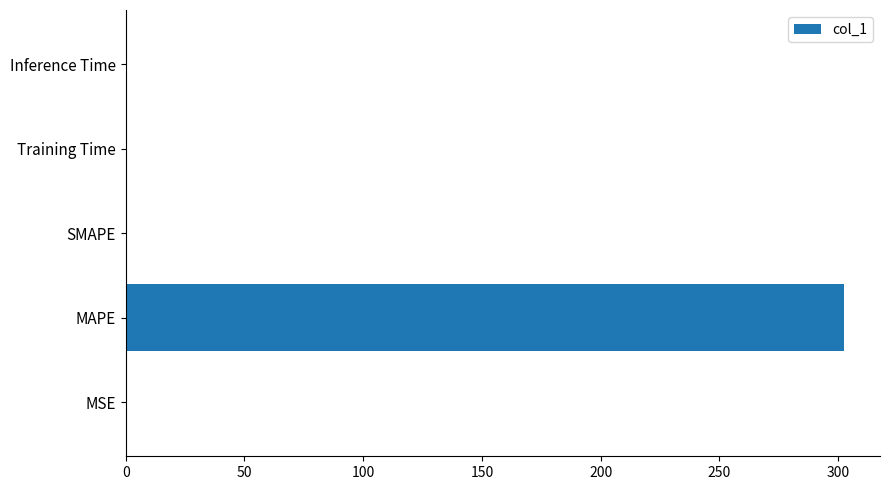

What is the sum of all values?

302.8